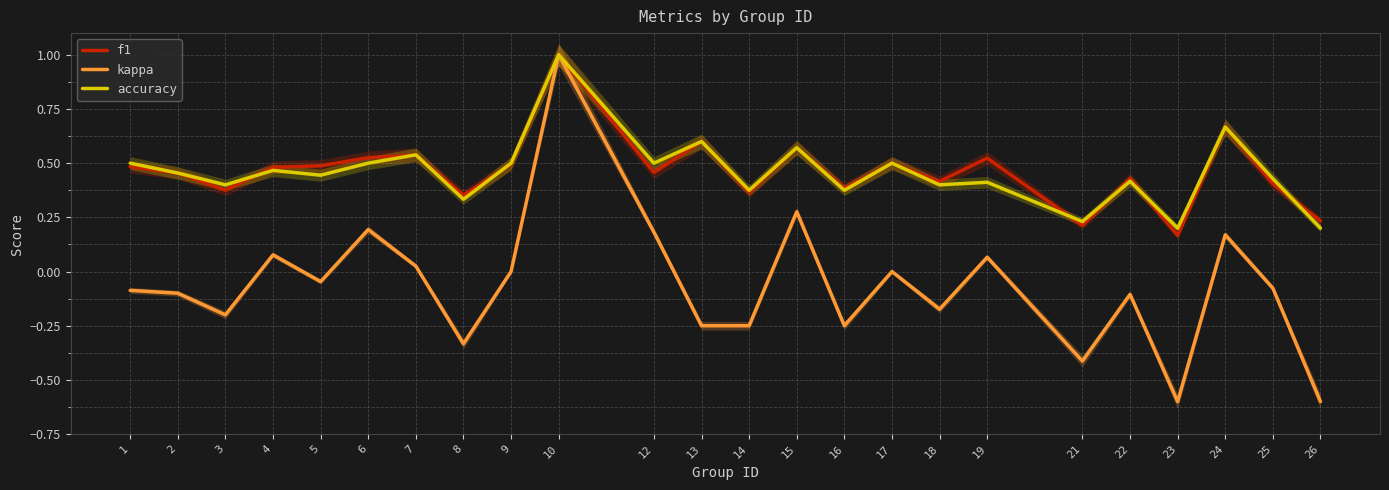

What is the sum of the kappa values at 1 and 25?

-0.2